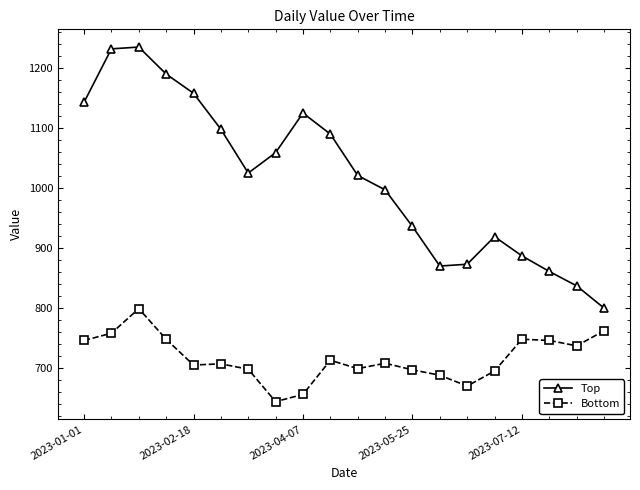

What is the value of the Bottom point at the 18th from the left?

746